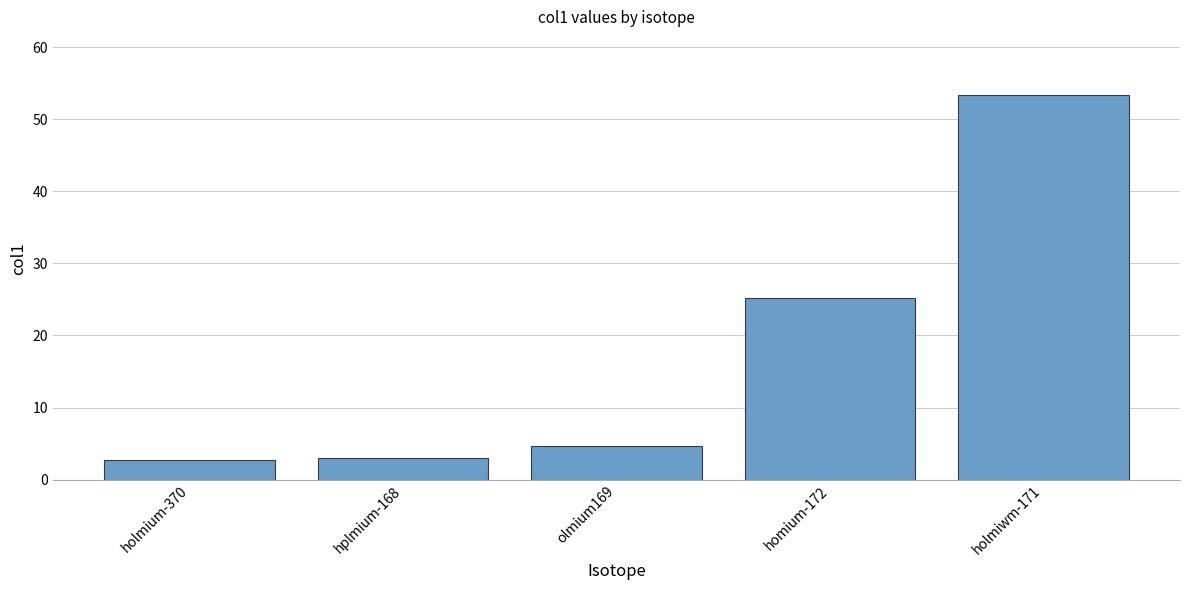

What is the label of the 3rd bar from the left?

olmium169